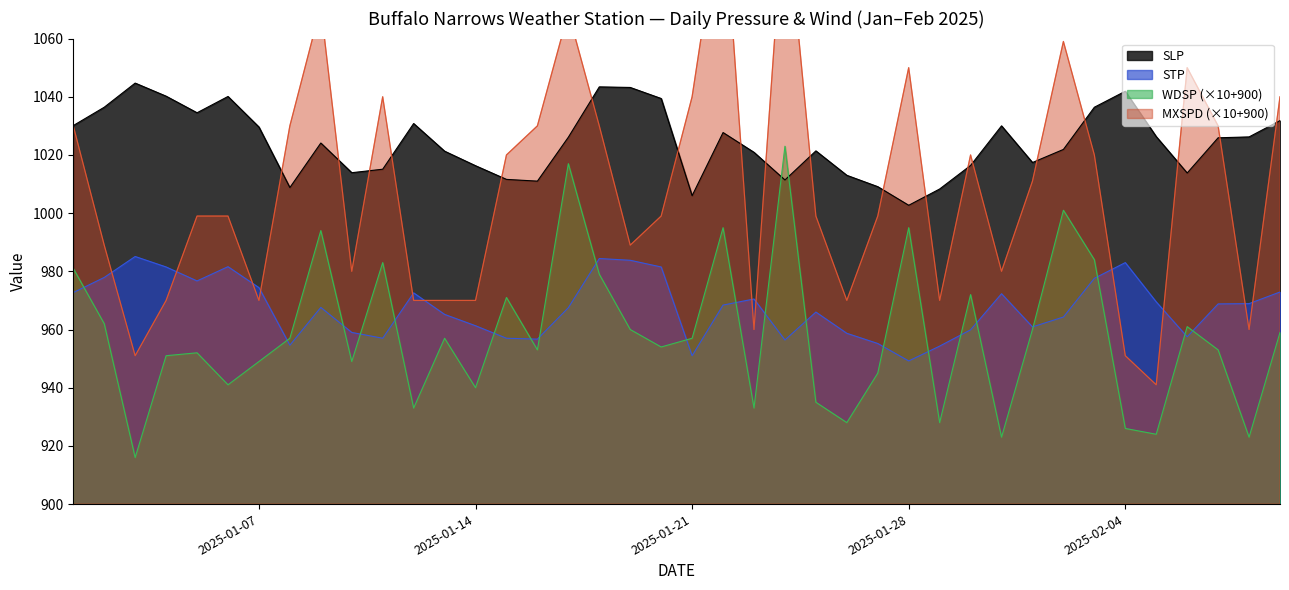

Does the chart have visible grid lines?

No